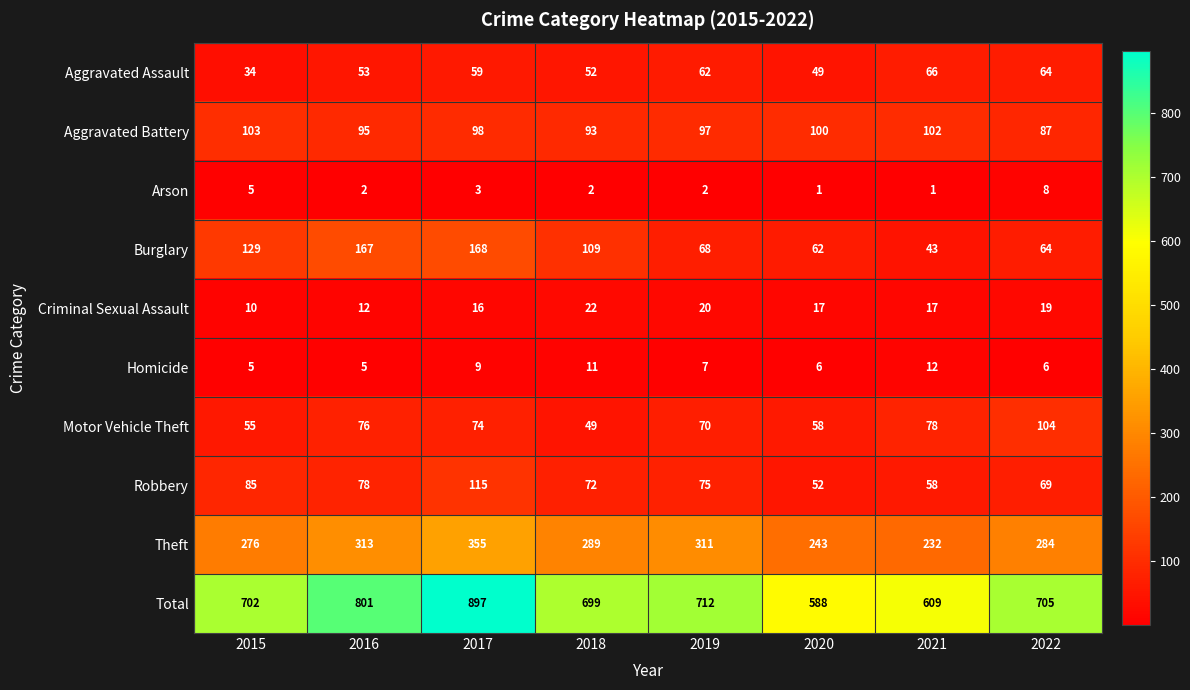

Which category has the highest value across all series?

2017